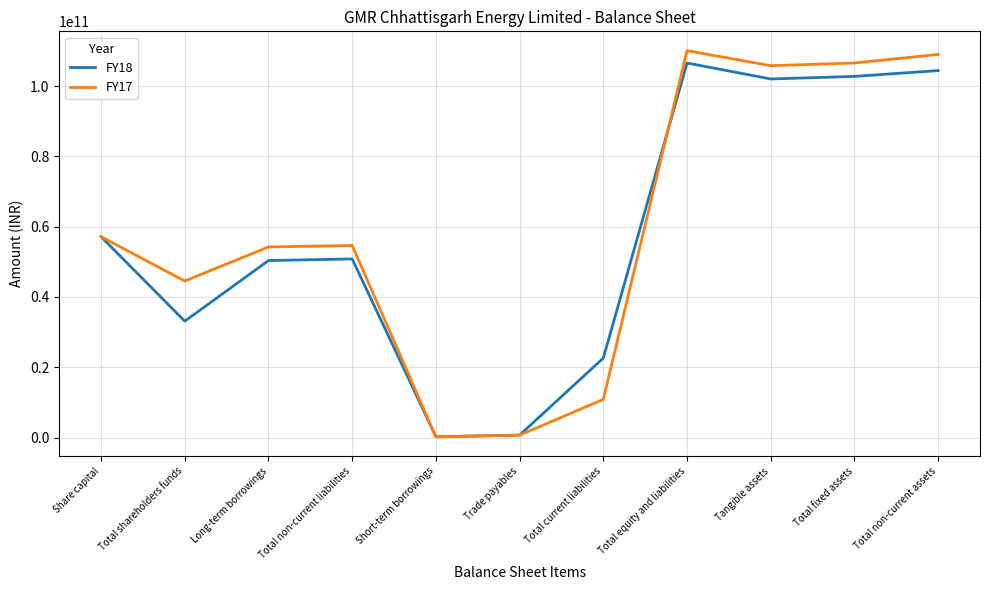

True or false: FY18 has a value of 245609373 at Short-term borrowings.

True